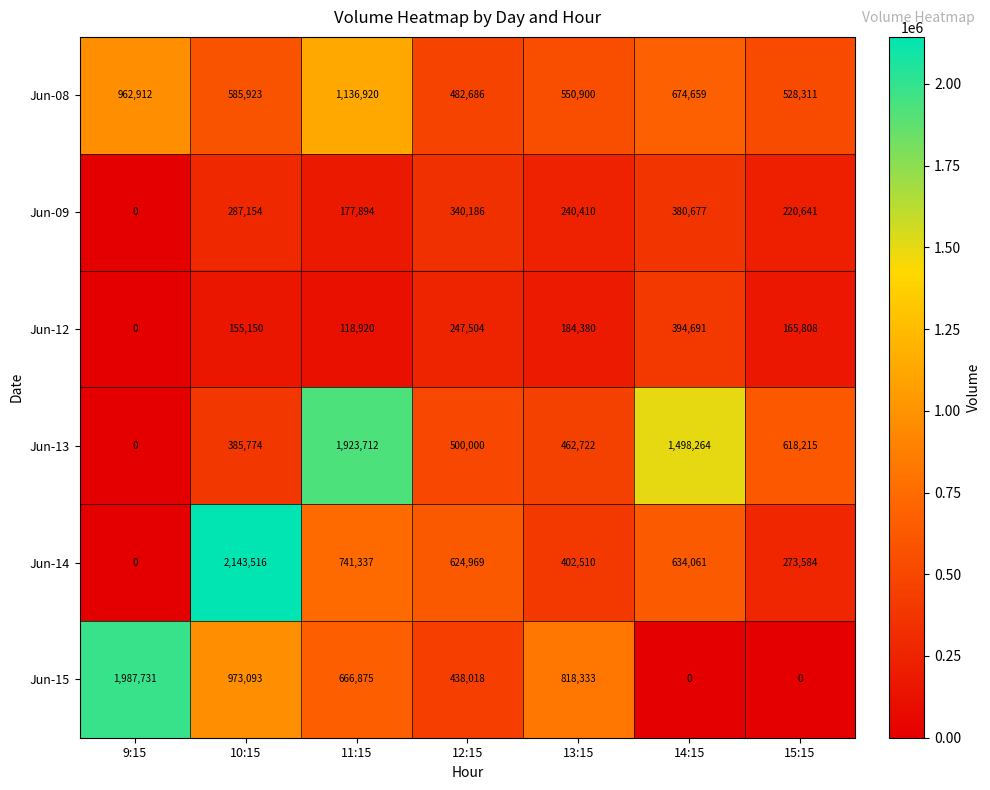

What is the difference between the highest and lowest values at 13:15?

633953